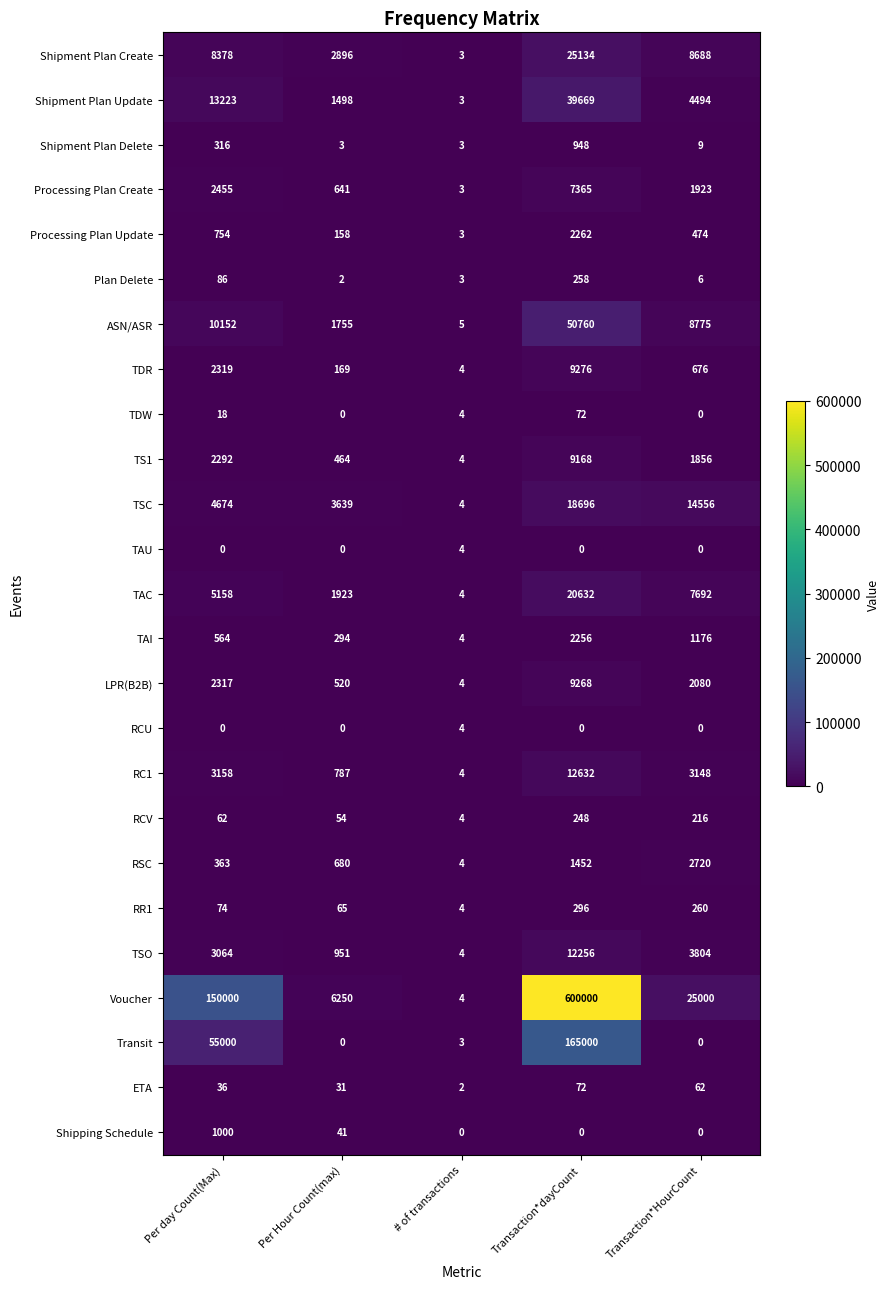

What is the maximum value shown in the chart?

600000